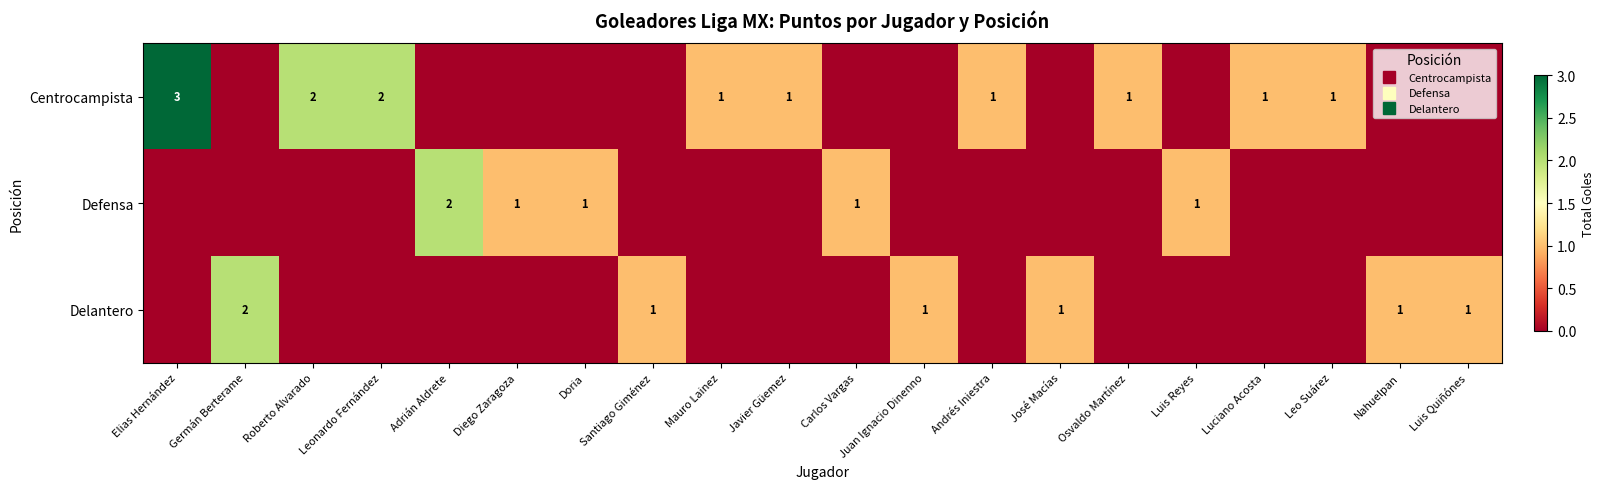

Which series has the largest range (max minus min)?

Centrocampista